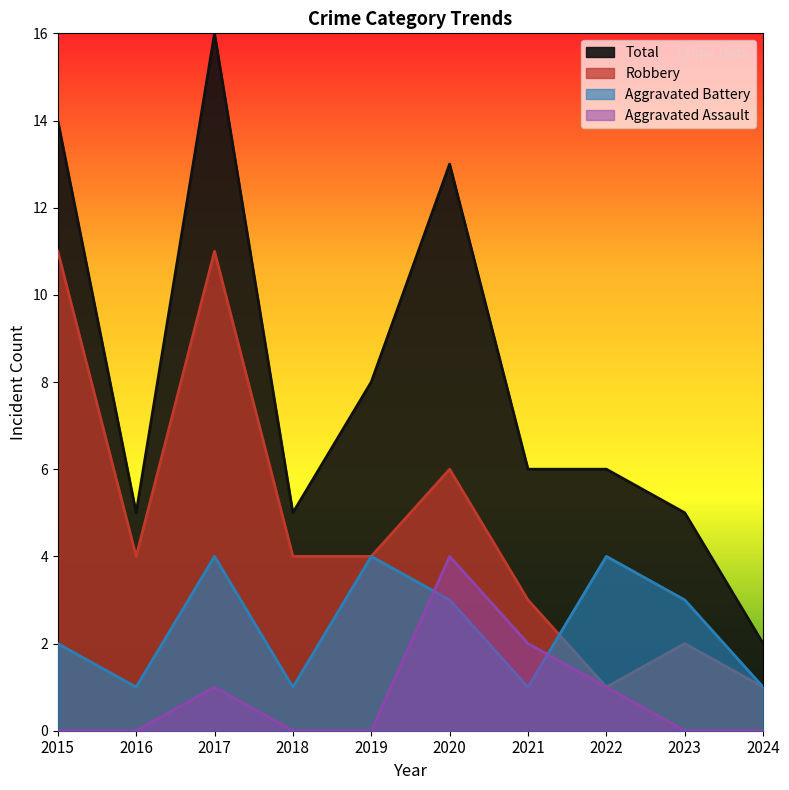

What is the spread (max minus min) of values at 2022?

5